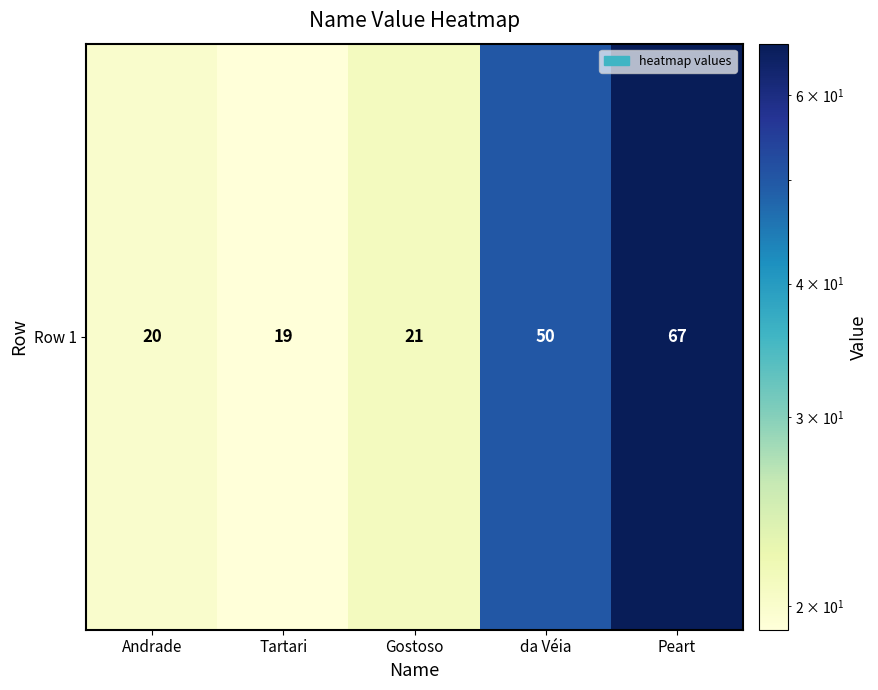

Count the number of data series in this chart.

1